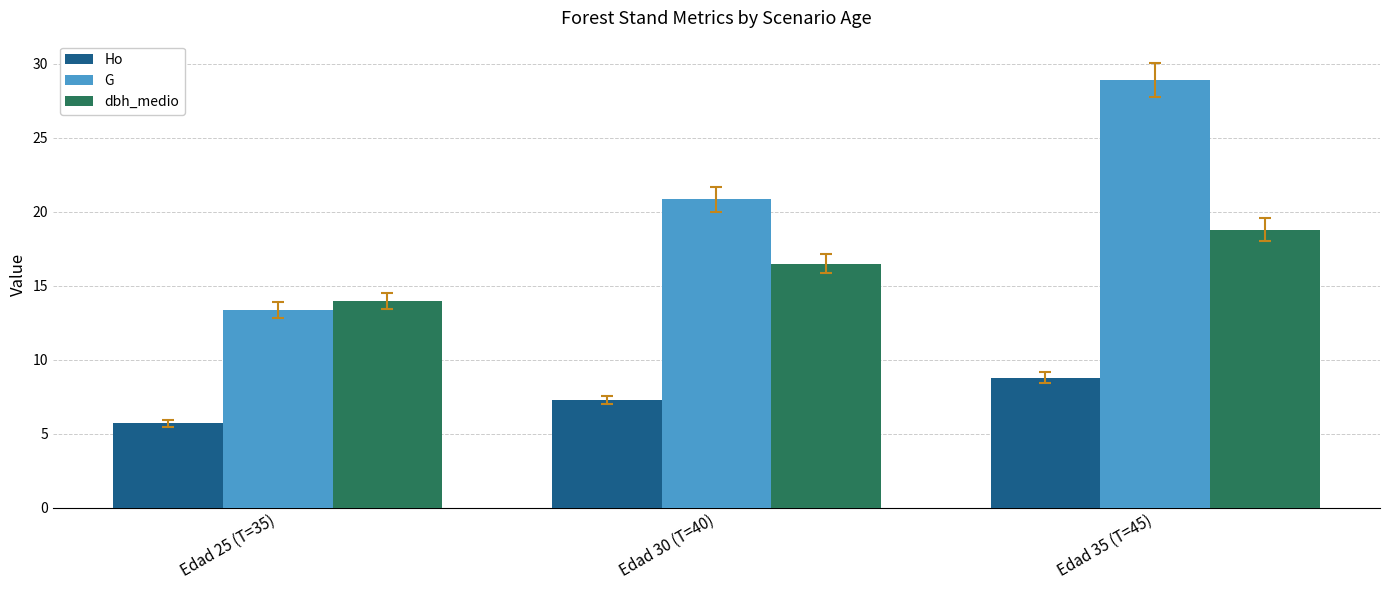

What is the difference between the highest and lowest values at Edad 35 (T=45)?

20.1